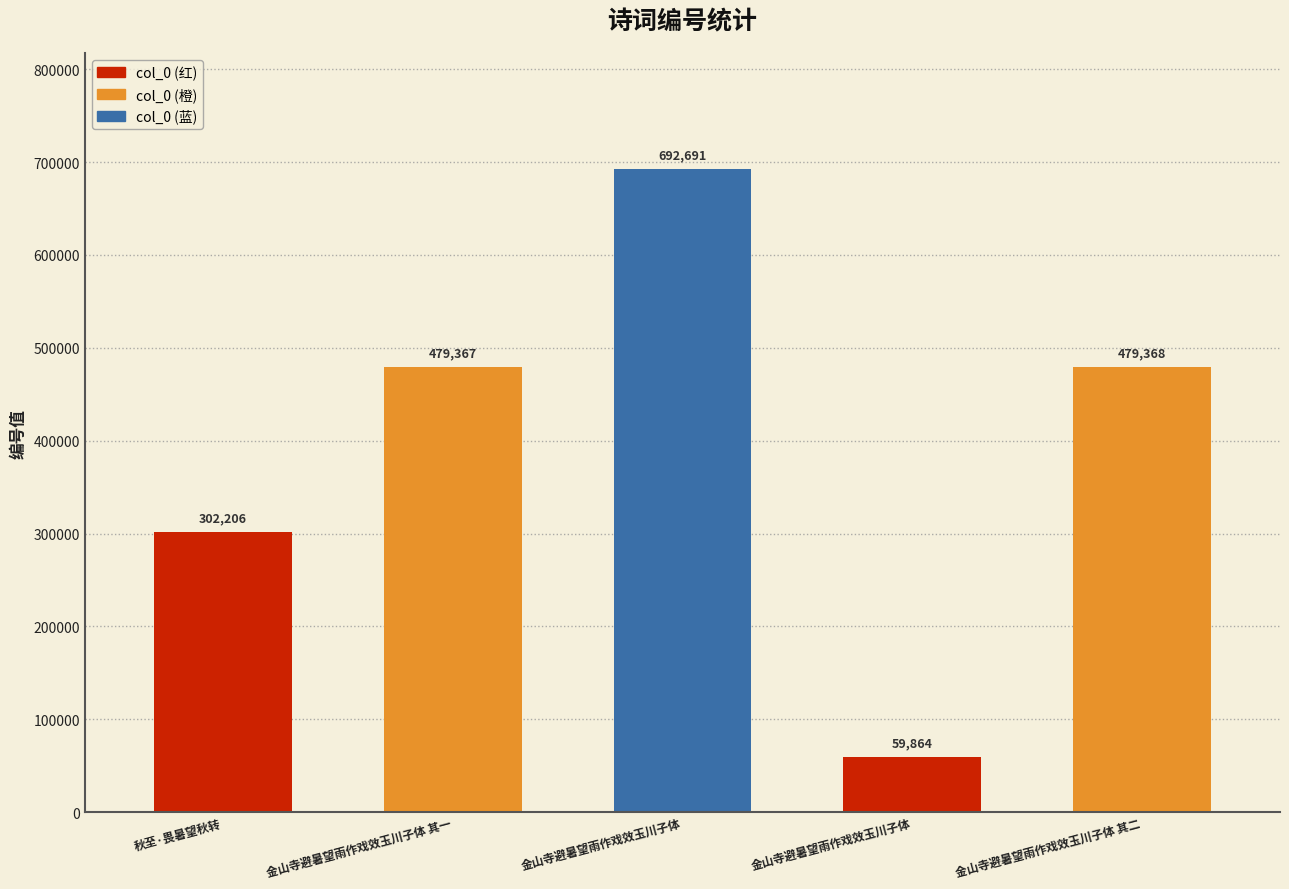

Where does the data first go above 479367?

金山寺避暑望雨作戏效玉川子体